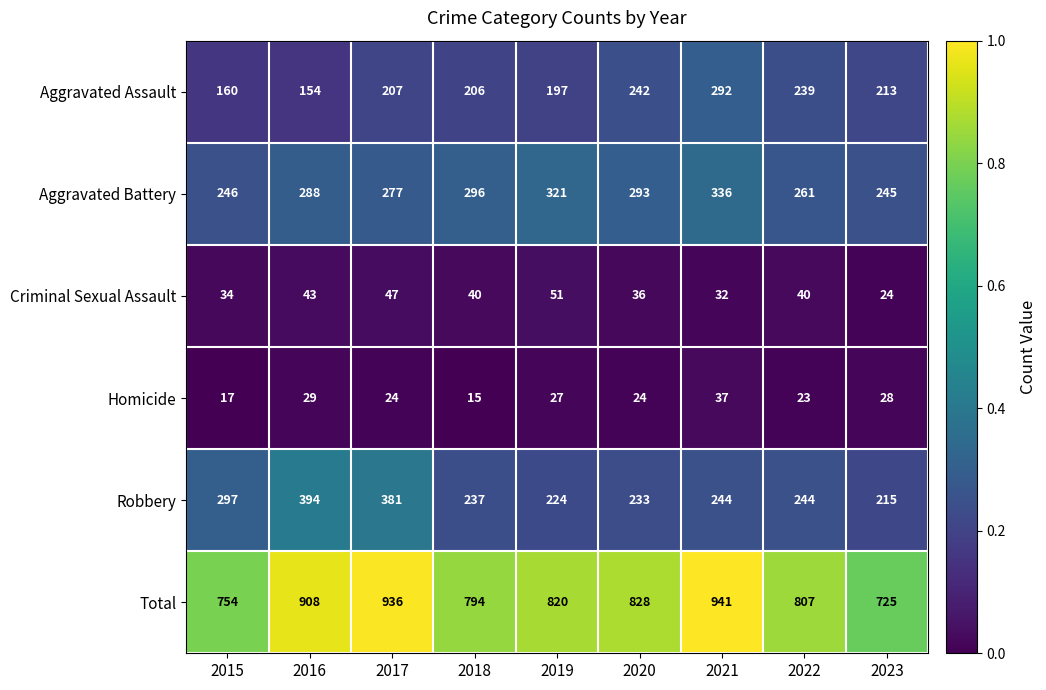

How many values in the Total series are below 820?

4